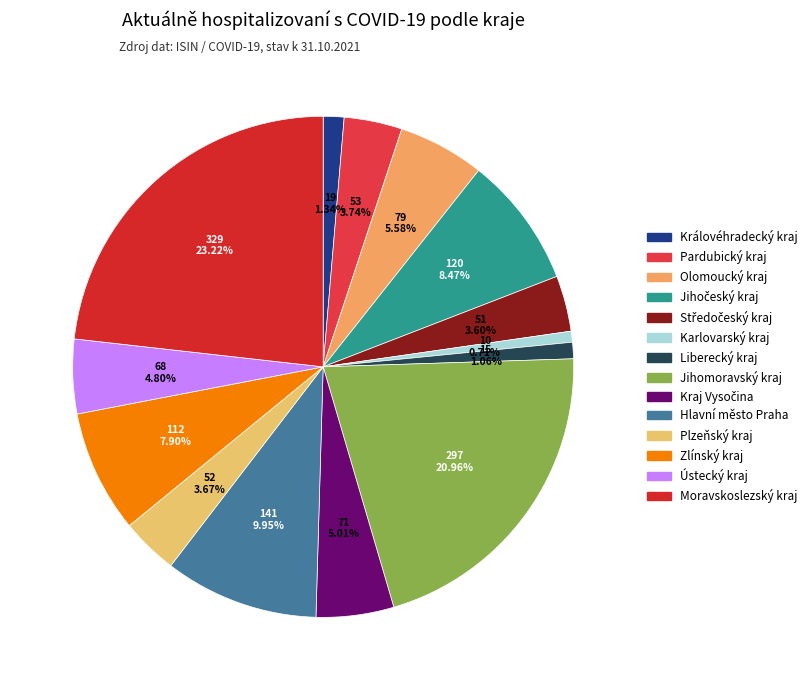

To the nearest percent, what is the combined percentage of Plzeňský kraj and Liberecký kraj?

5%